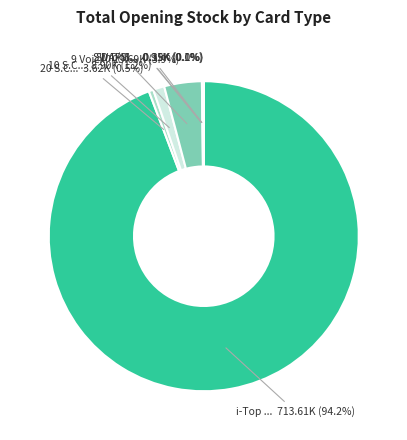

How many segments does this pie chart have?

7